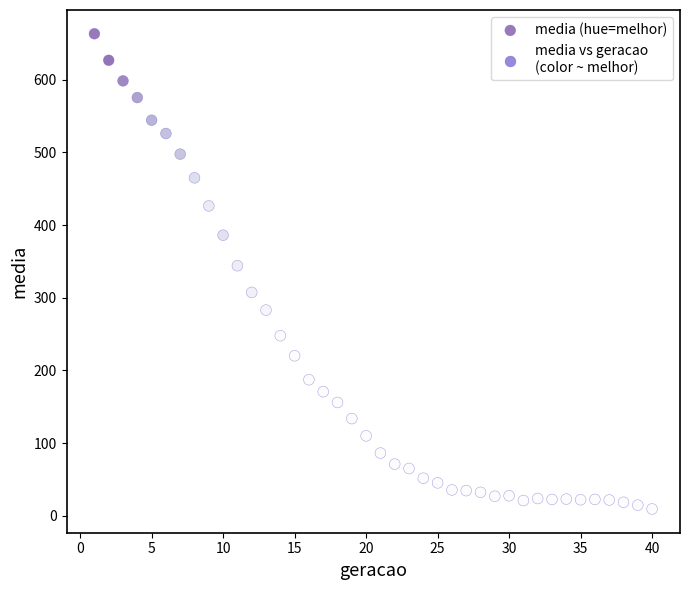

What is the range of Y values (max minus min)?

654.1